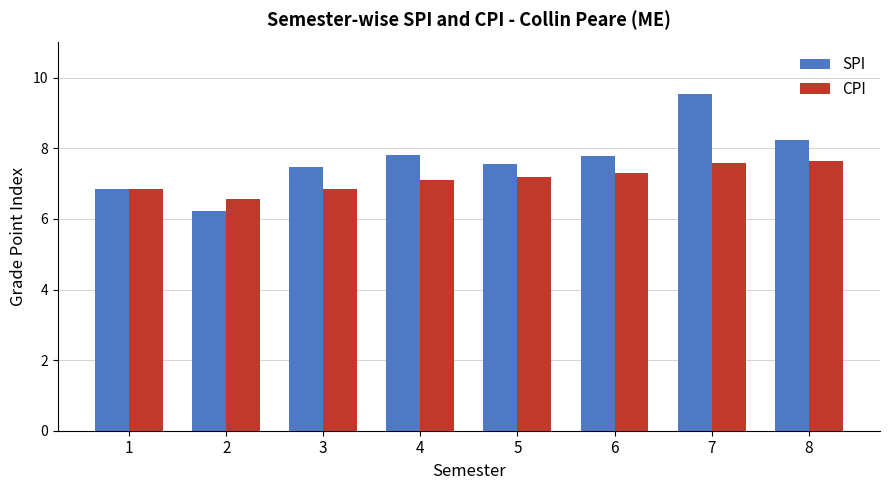

Where does the SPI series first go above 7?

3